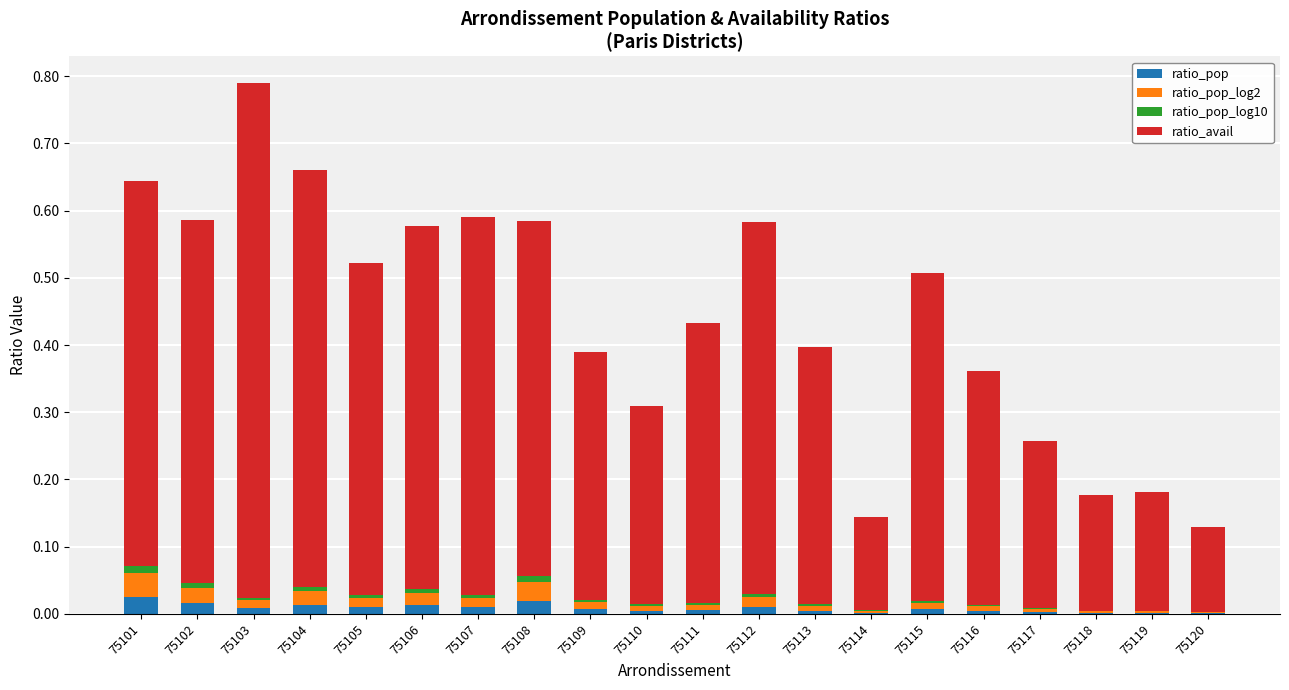

Is it true that ratio_pop equals 0.0 at 75108?

True